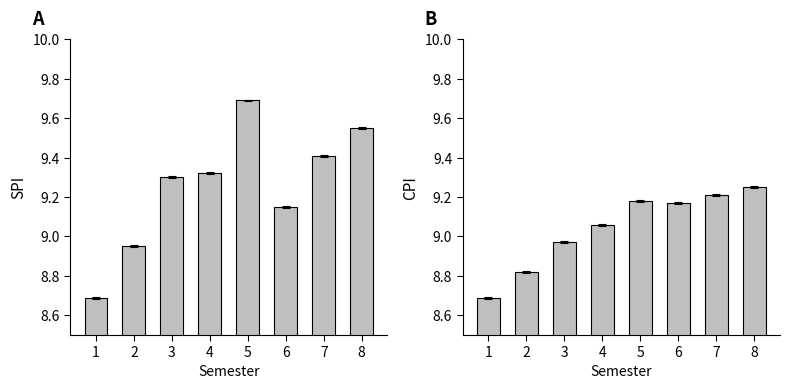

At which label does SPI reach its minimum?

1